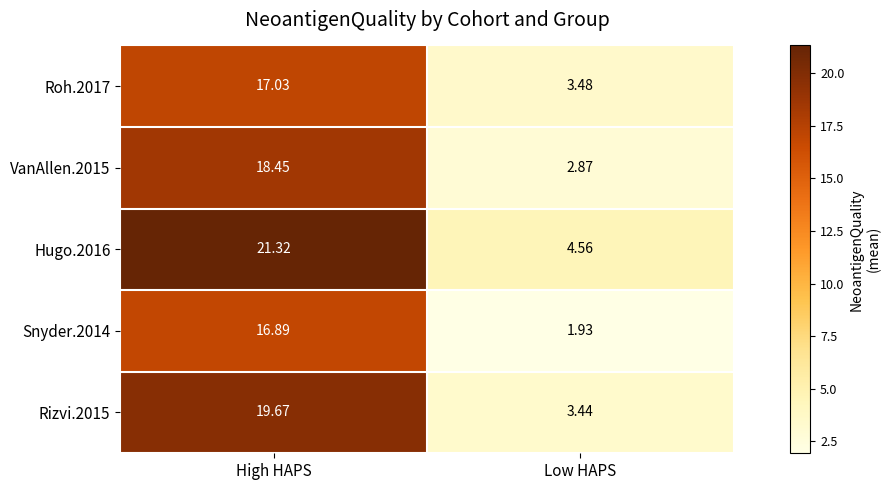

At which label does Snyder.2014 first exceed 16?

High HAPS